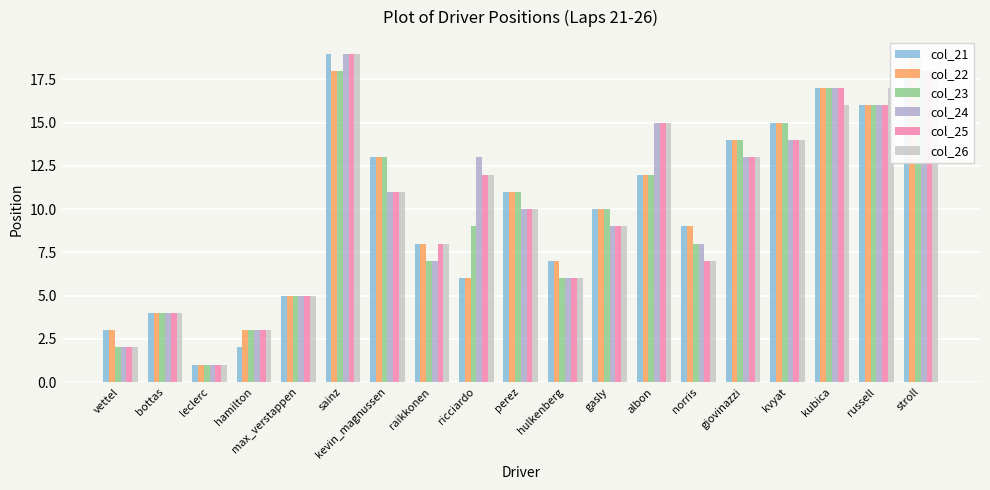

What position from the left is gasly?

12